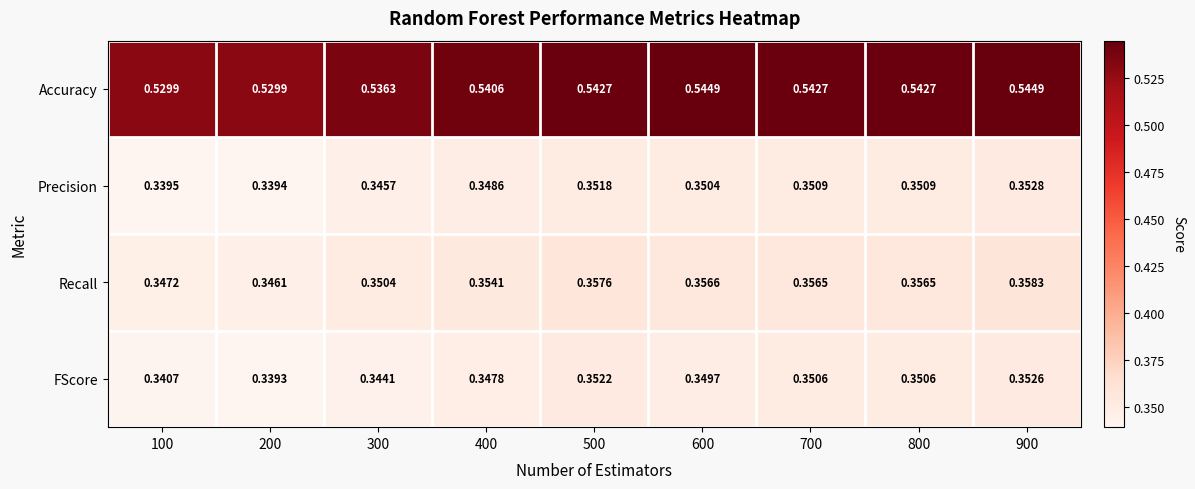

Rank the series at 200 from highest to lowest value.

Accuracy, Recall, Precision, FScore